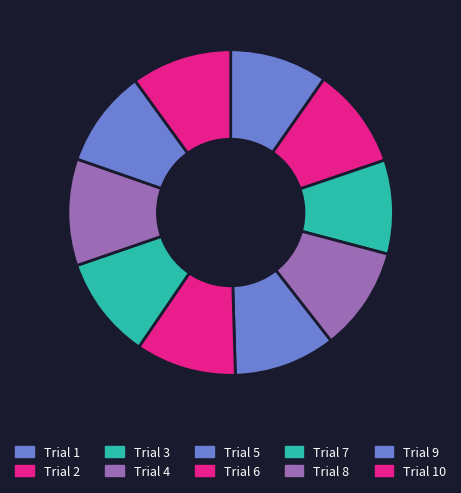

Count the number of slices in the pie.

10